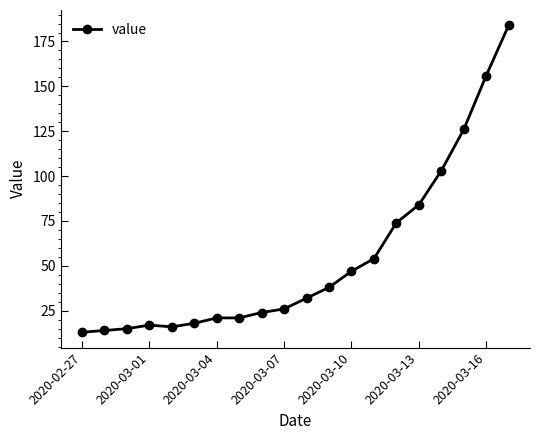

What is the smallest value displayed?

13